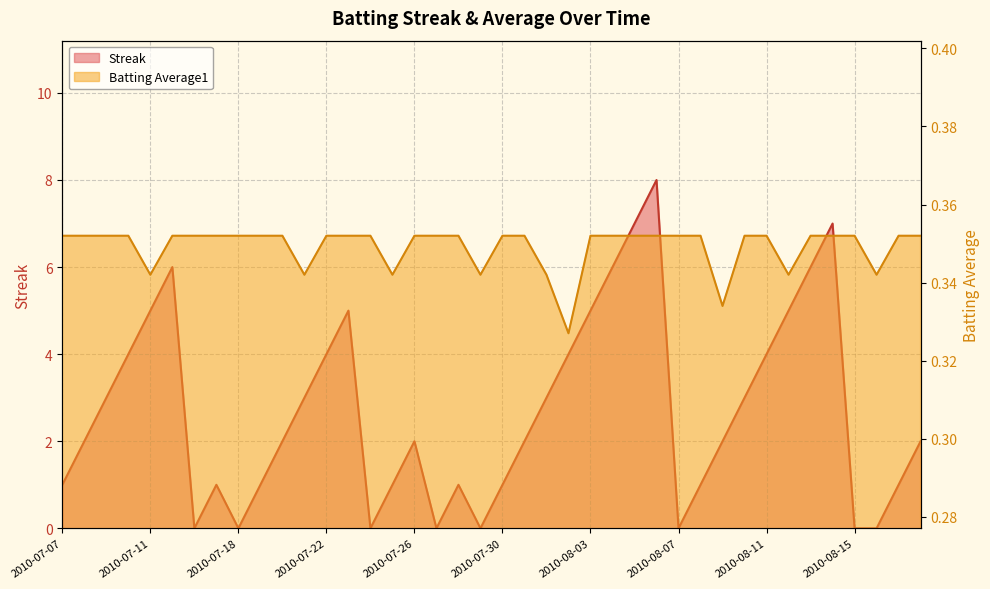

True or false: Streak and Batting Average1 cross at least once.

True